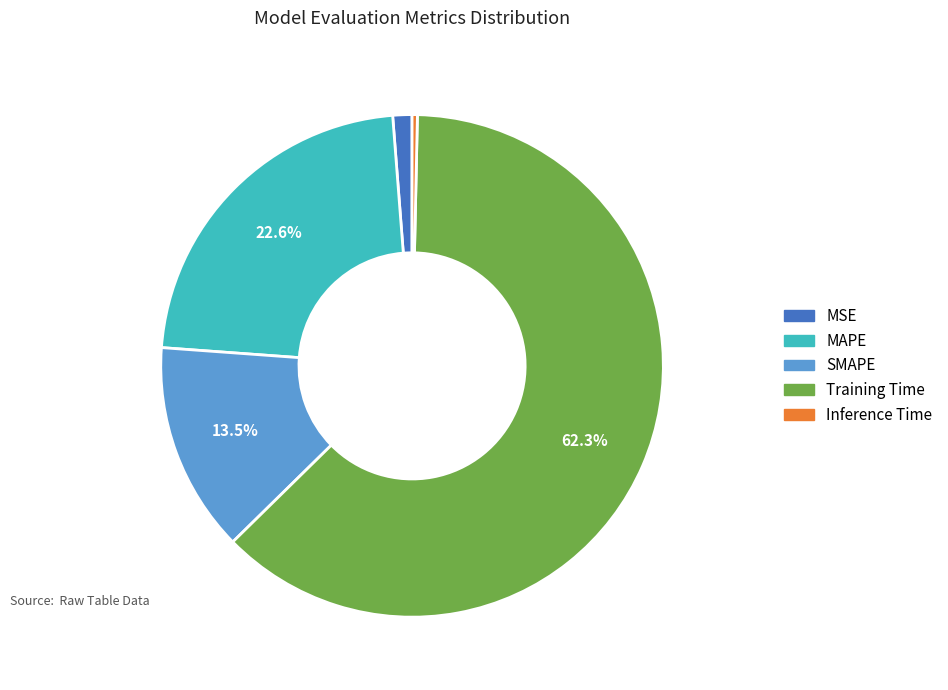

To the nearest percent, what is the difference between the largest and smallest slice percentages?

62%